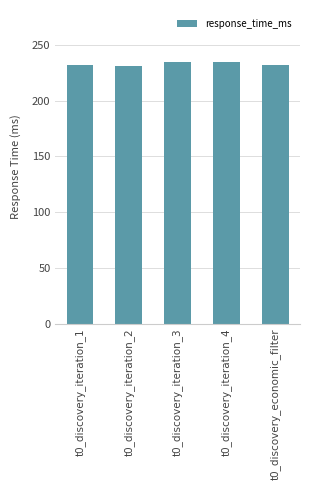

What is the label of the 1st bar from the right?

t0_discovery_economic_filter